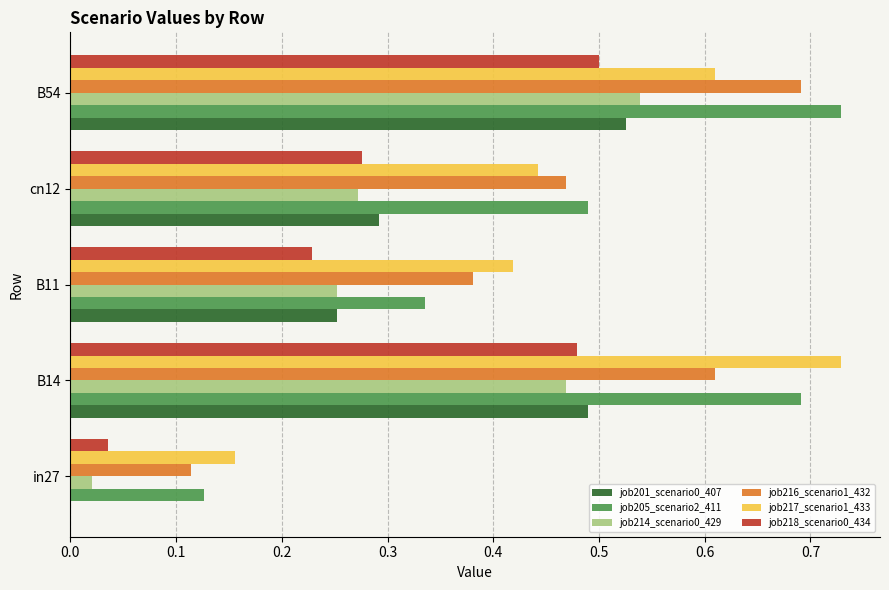

Between in27 and B11, which series saw the biggest shift?

job216_scenario1_432